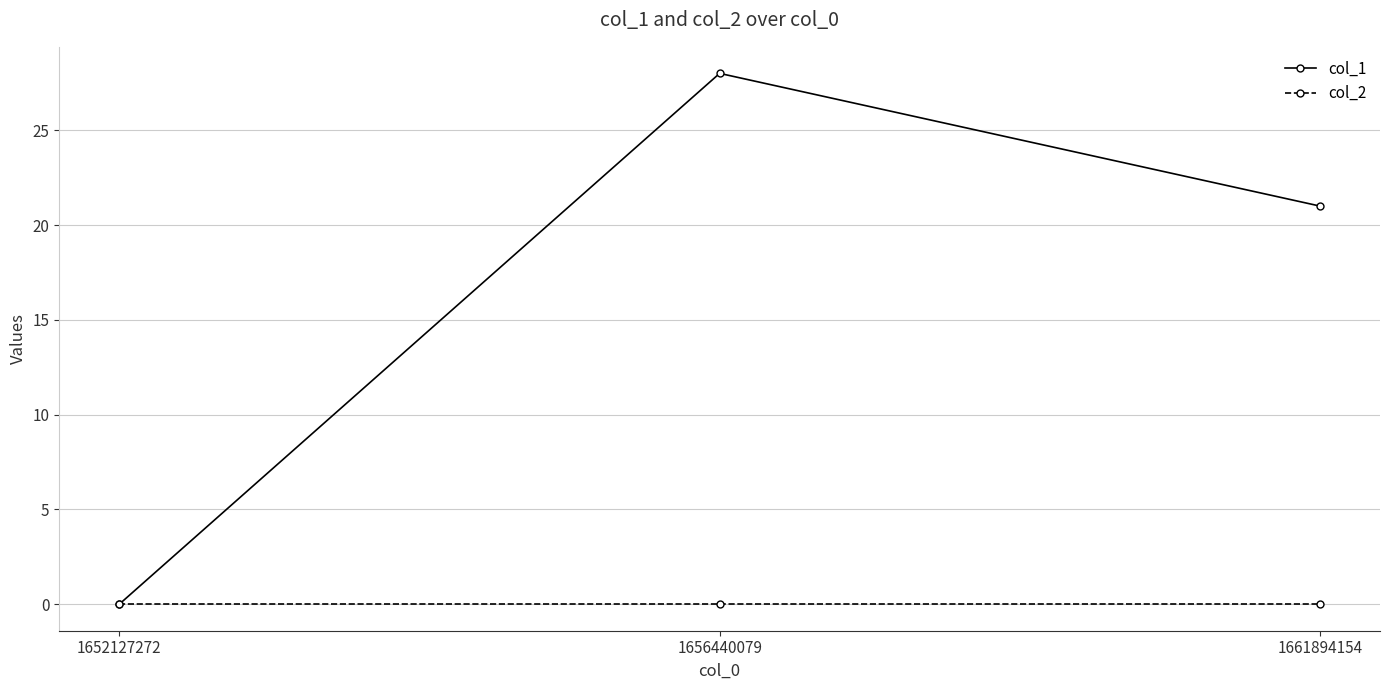

How many lines are shown in the chart?

2